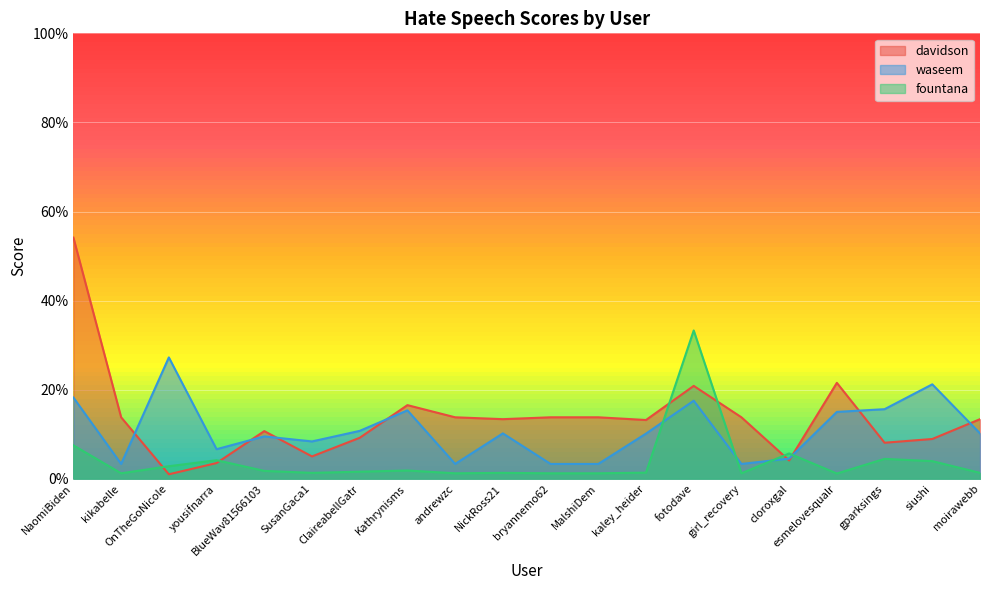

What is the label of the 13th point from the right?

Kathrynisms